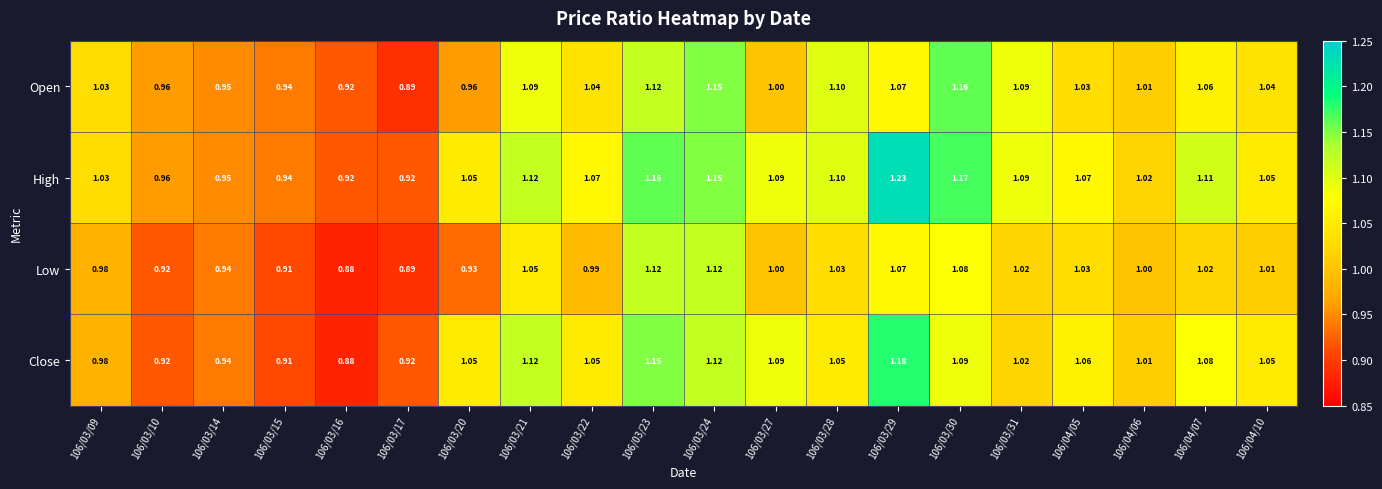

How many data points does each series have?

20